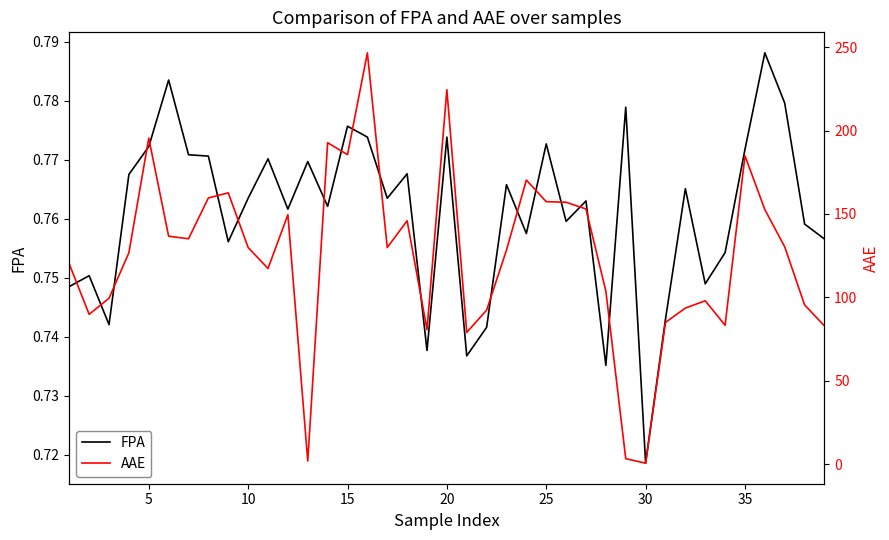

Is this an area chart (filled region under the line)?

No